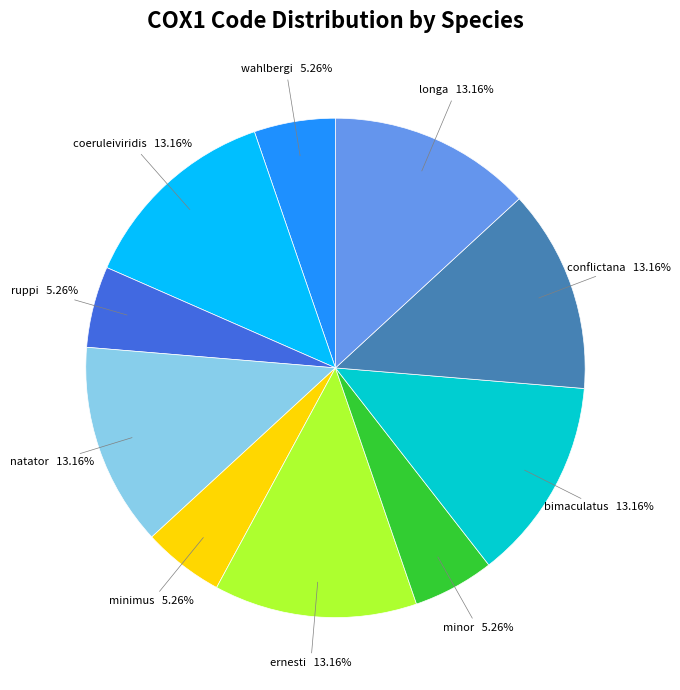

How many segments does this pie chart have?

10